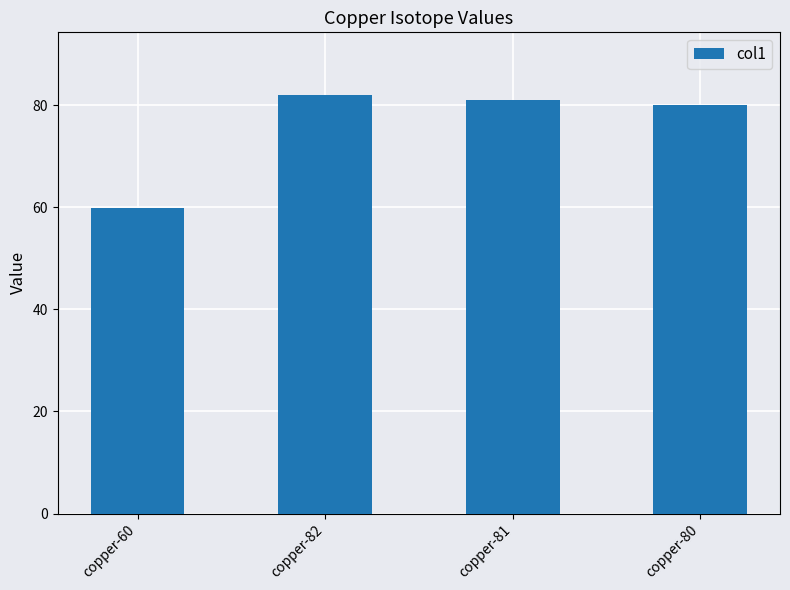

List the labels in order of value, largest first.

copper-82, copper-81, copper-80, copper-60